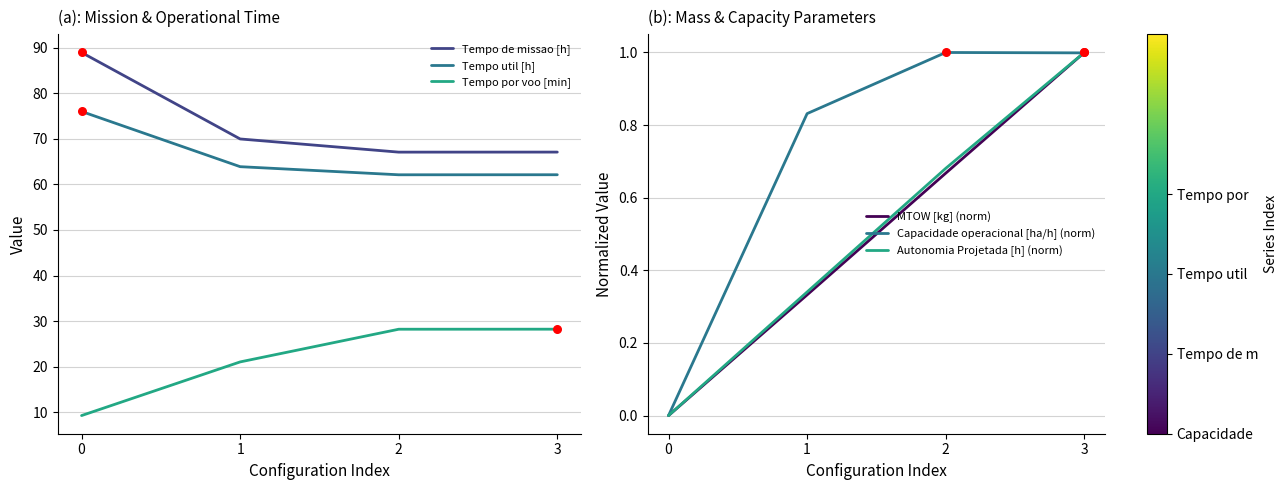

What are all the series names shown in the legend?

Tempo de missao [h], Tempo util [h], Tempo por voo [min], MTOW [kg] (norm), Capacidade operacional [ha/h] (norm), Autonomia Projetada [h] (norm)